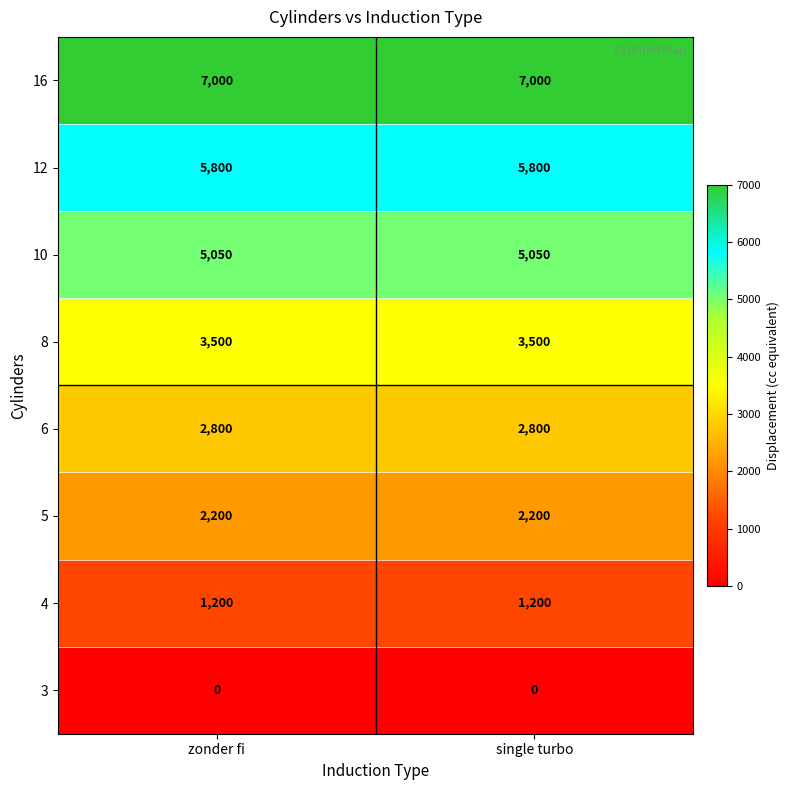

At single turbo, list the series in order from smallest to largest.

3, 4, 5, 6, 8, 10, 12, 16